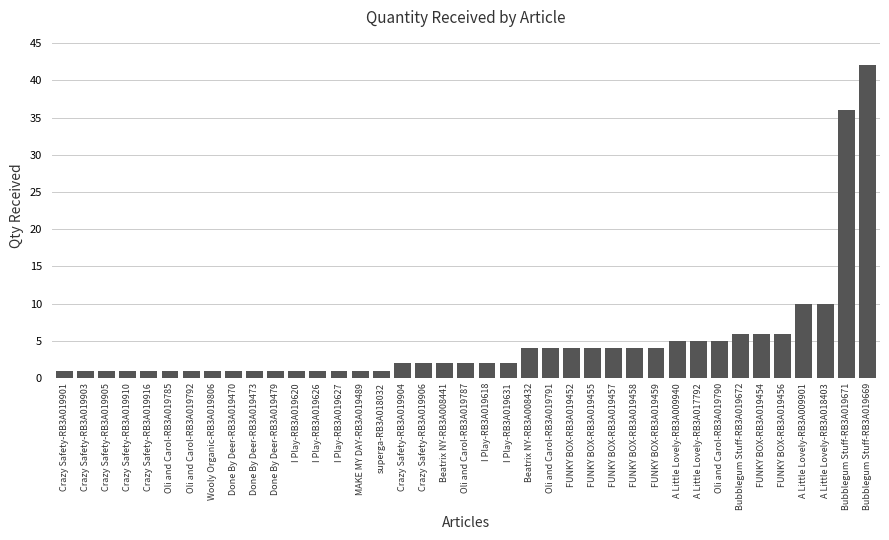

What is the change in value from I Play-RB3A019626 to FUNKY BOX-RB3A019458?

+3